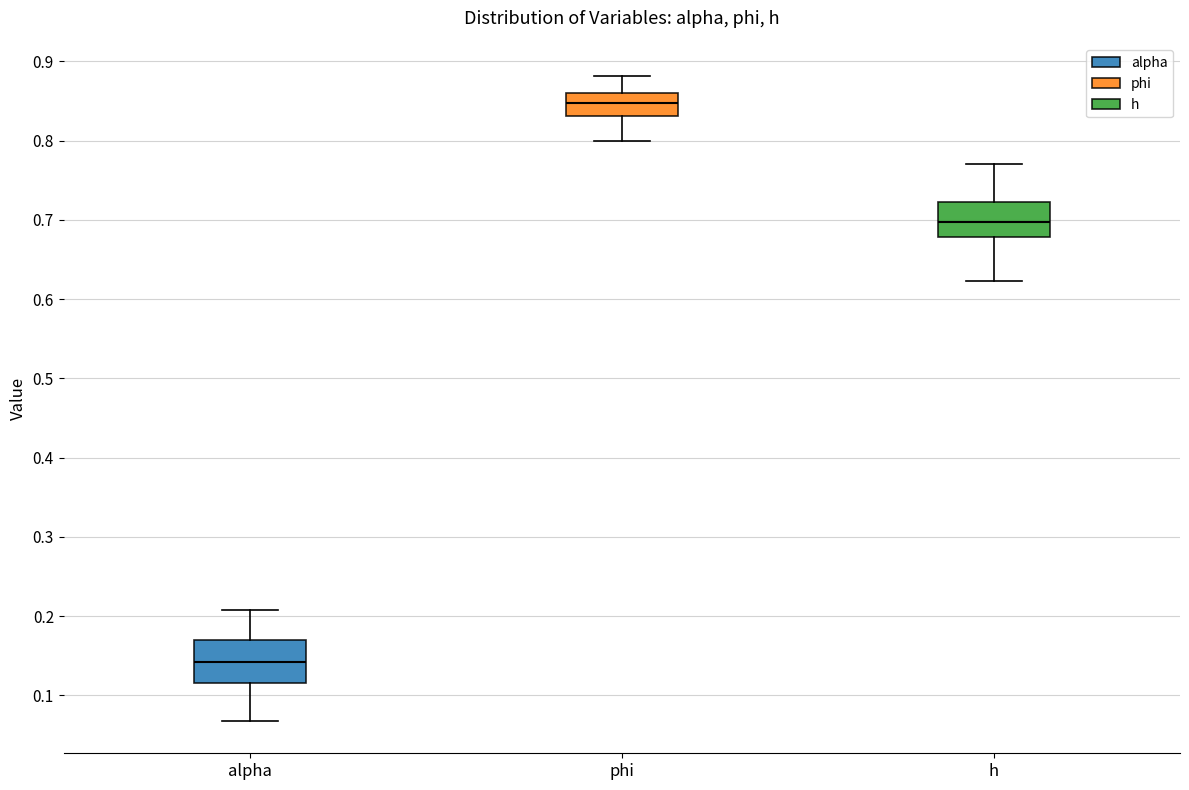

Reading left to right, transcribe this box plot: for each box, give where its median line is, the range the box spans, and where its two whiskers end, as read against the y-axis. The values are not printed on the chart, so give them approximately, as read against the axis.

alpha: median 0.14, box 0.12 to 0.17, whiskers 0.07 to 0.21
phi: median 0.85, box 0.83 to 0.86, whiskers 0.80 to 0.88
h: median 0.70, box 0.68 to 0.72, whiskers 0.62 to 0.77